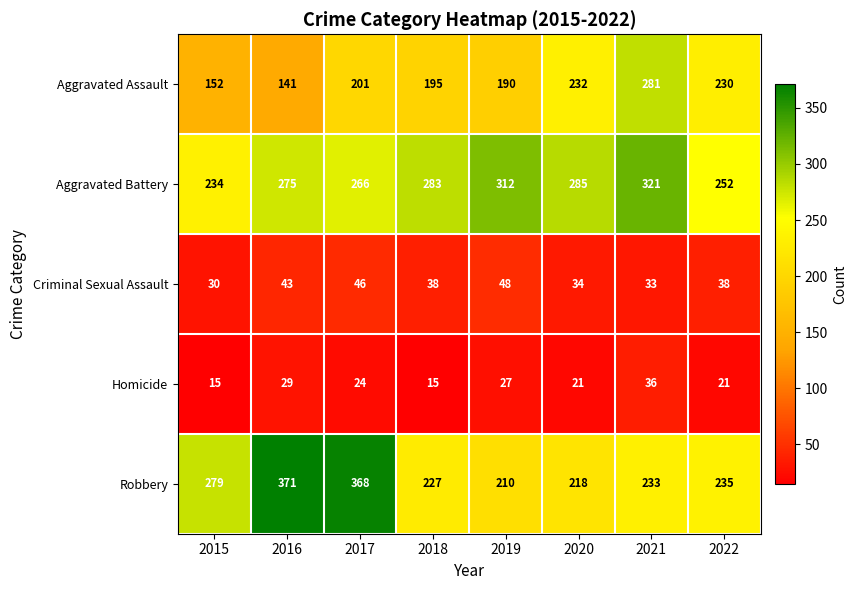

The Aggravated Assault series shows 201 at 2017. True or false?

True